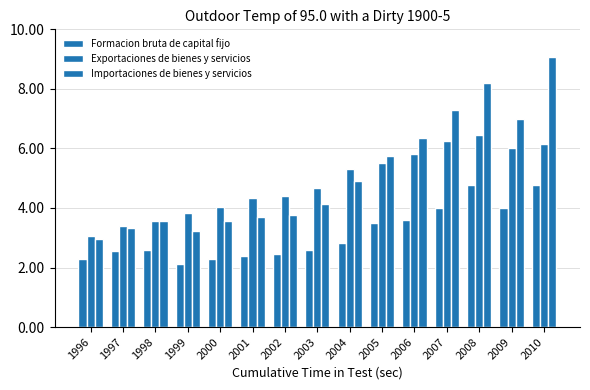

What is the average value of the Exportaciones de bienes y servicios series?

4848251